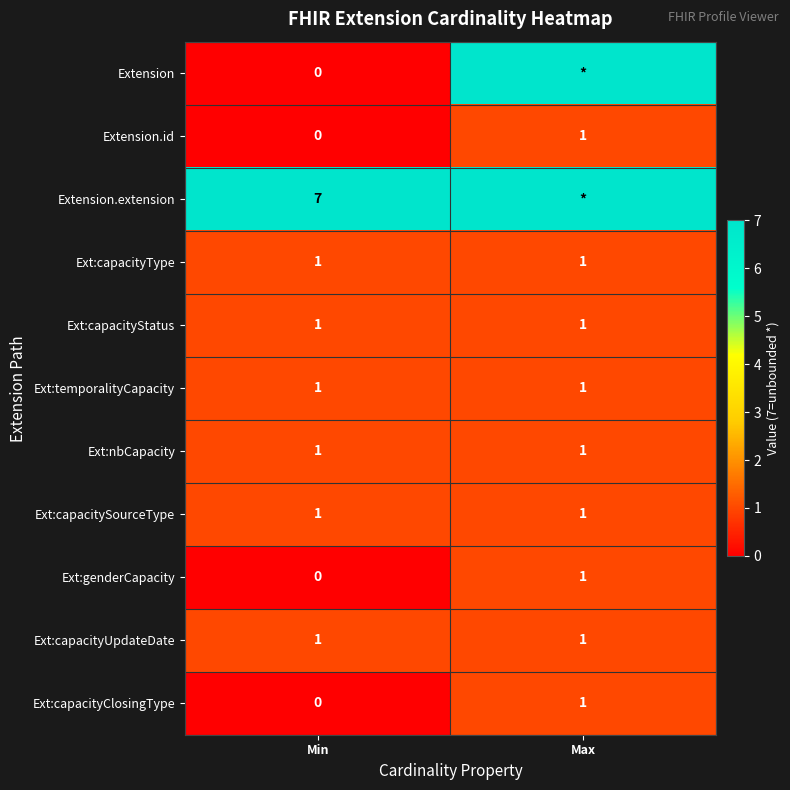

True or false: Ext:capacitySourceType has a value of 1 at Max.

True